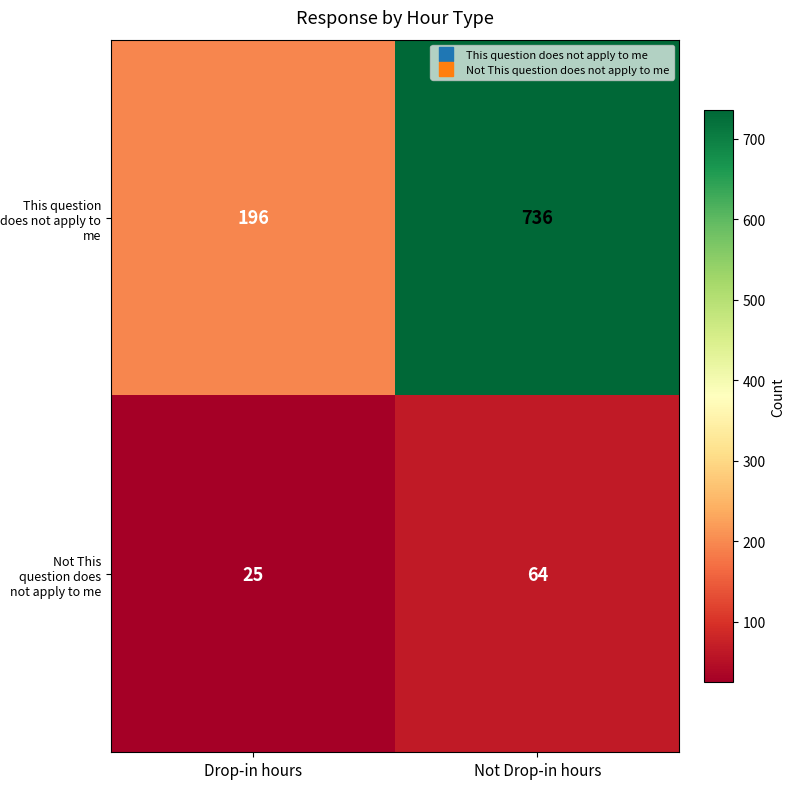

At which category is the sum across all series the highest?

Not Drop-in hours